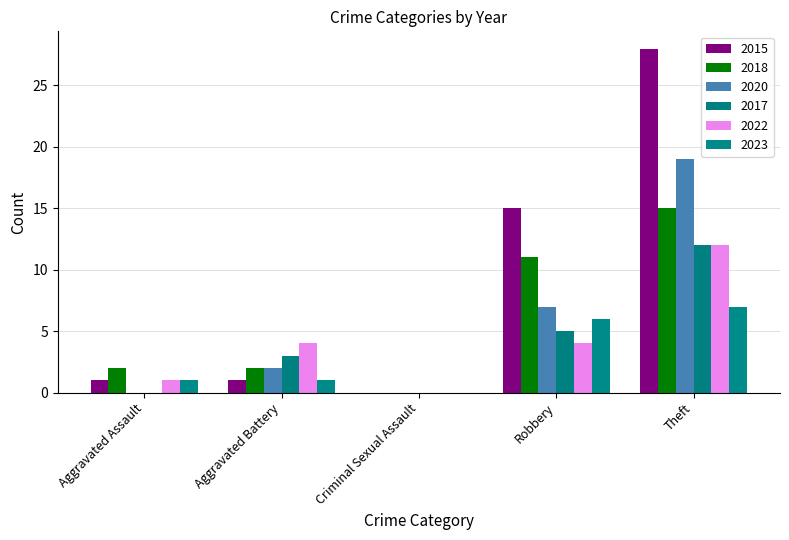

What is the average value of the 2022 series?

4